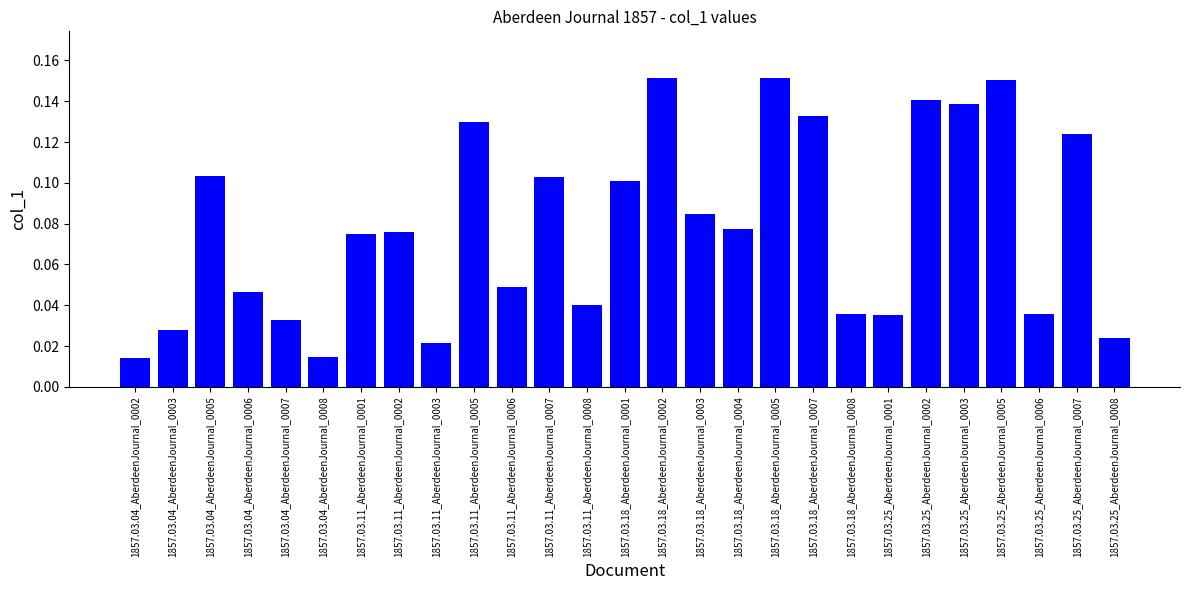

What is the sum of all values?

2.1